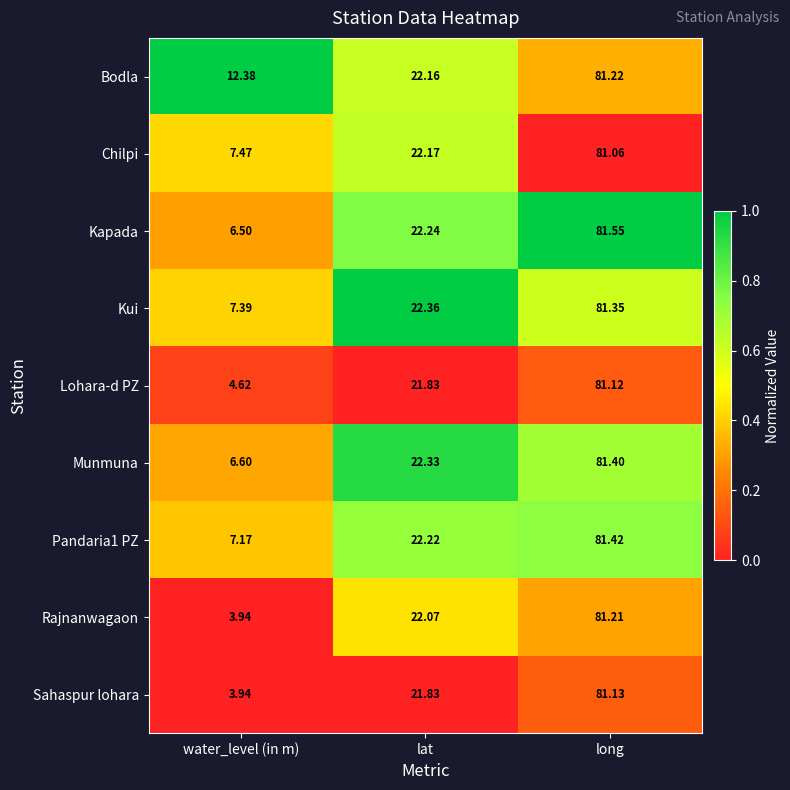

Where does the Lohara-d PZ series first go above 21?

lat